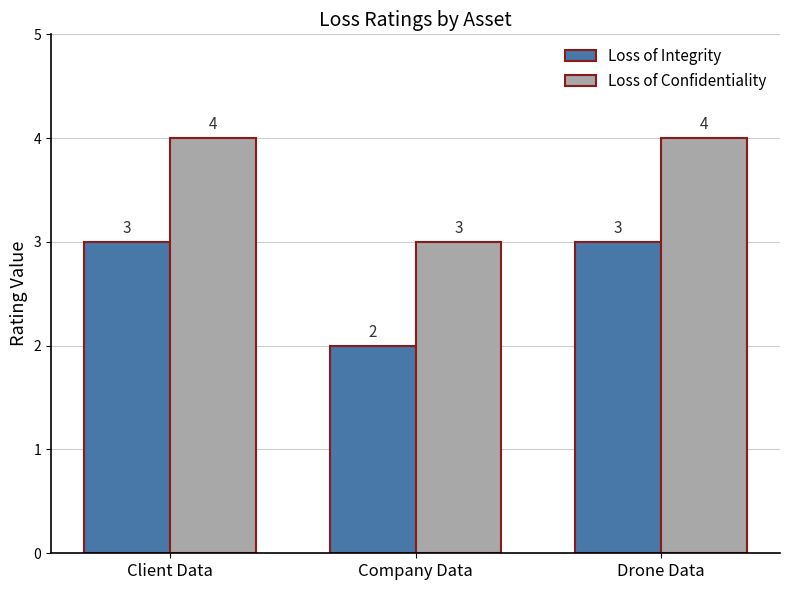

What position from the left is Client Data?

1